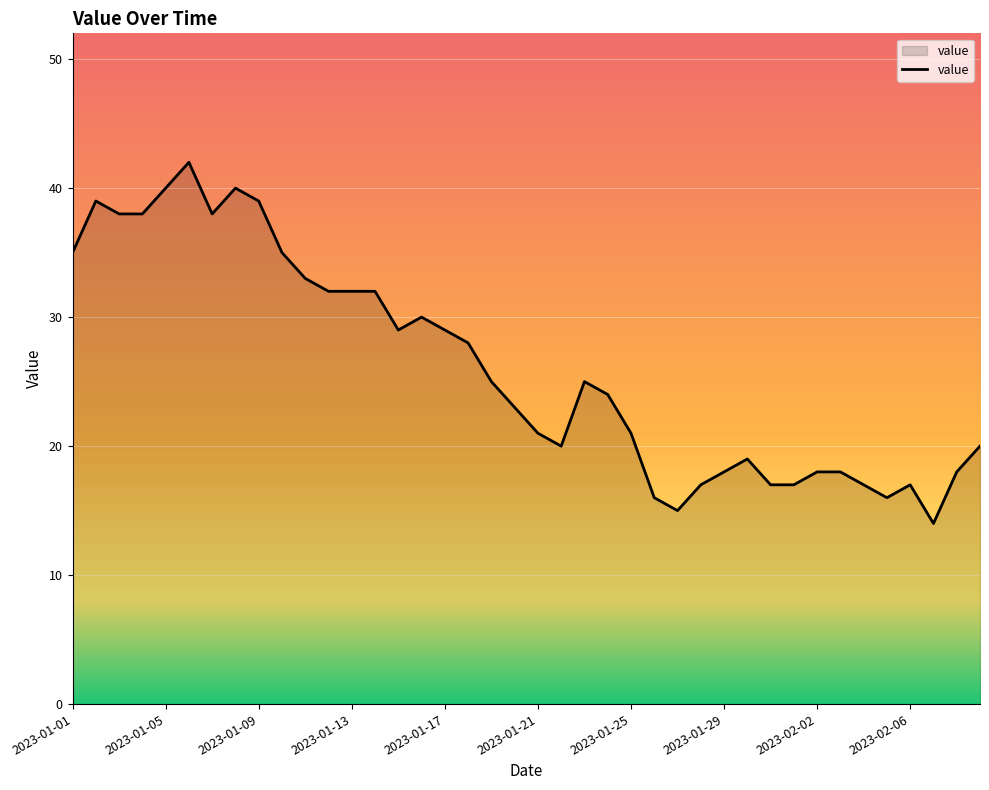

What is the difference between the maximum and minimum values?

28